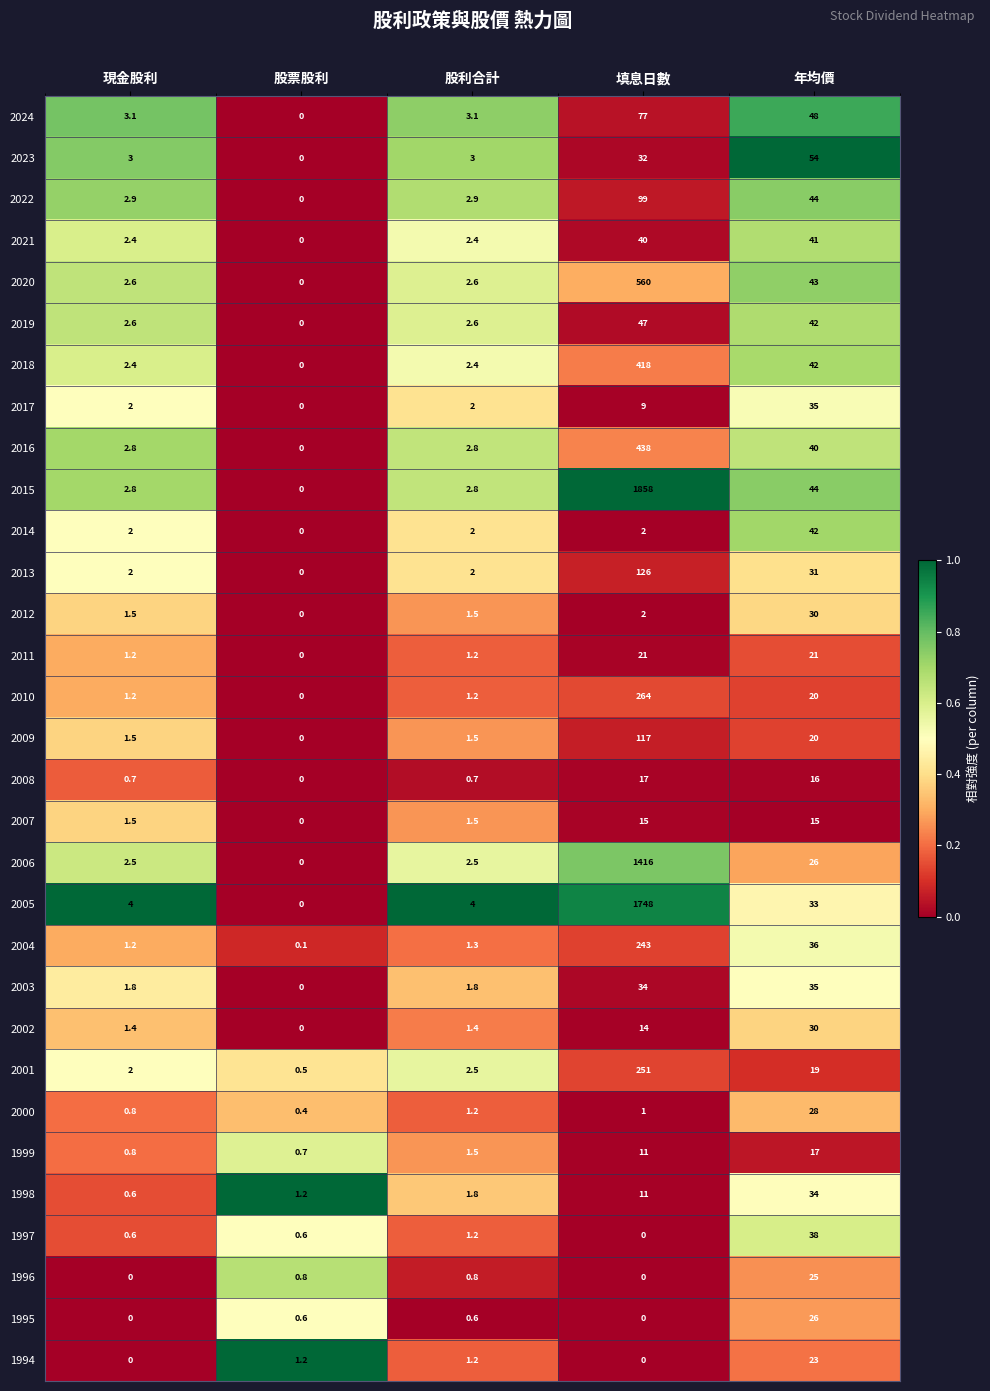

What is the spread (max minus min) of values at 現金股利?

4.0